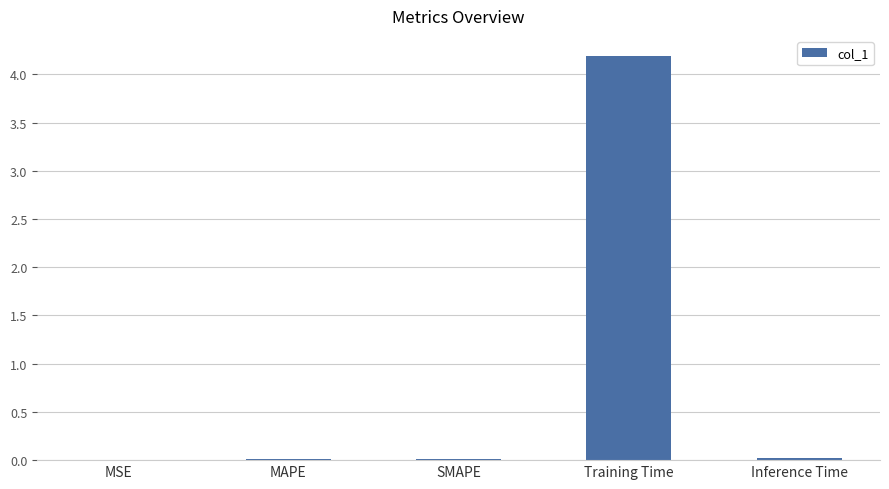

How many distinct data groups are displayed?

1